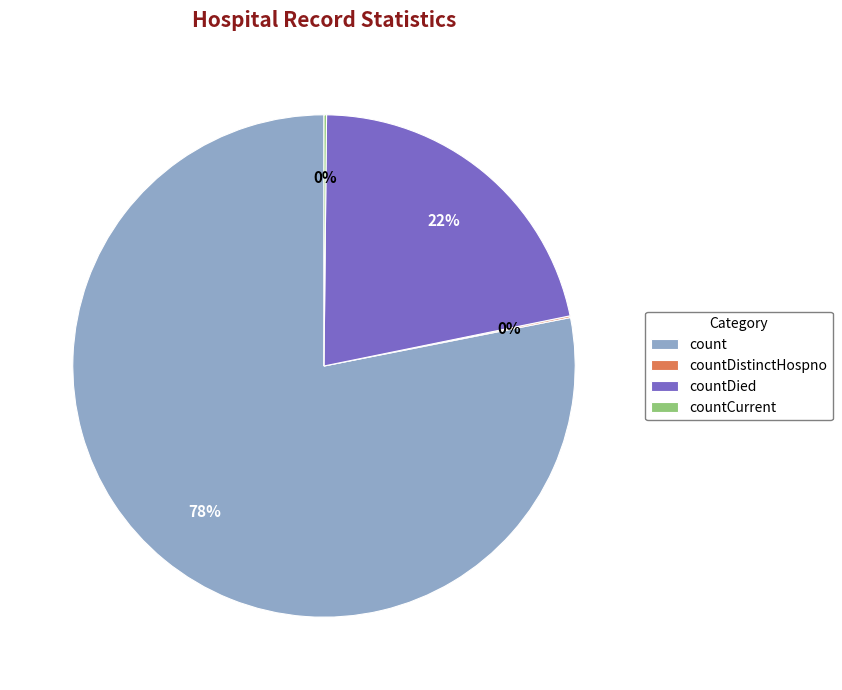

Does any single category account for the majority?

Yes